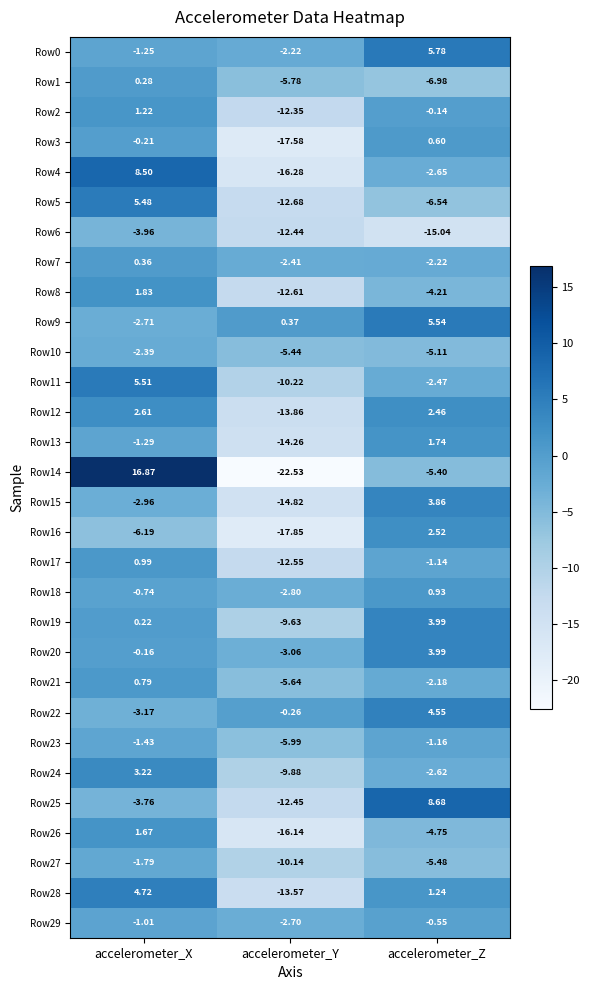

Which category has the lowest value in the Row0 series?

accelerometer_Y